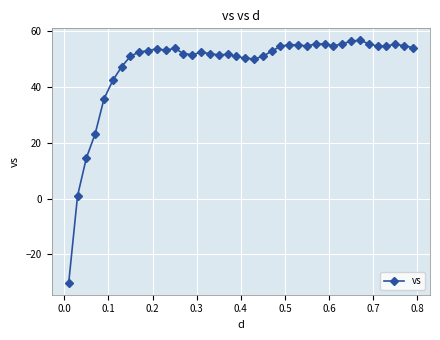

What is the average value?

47.5